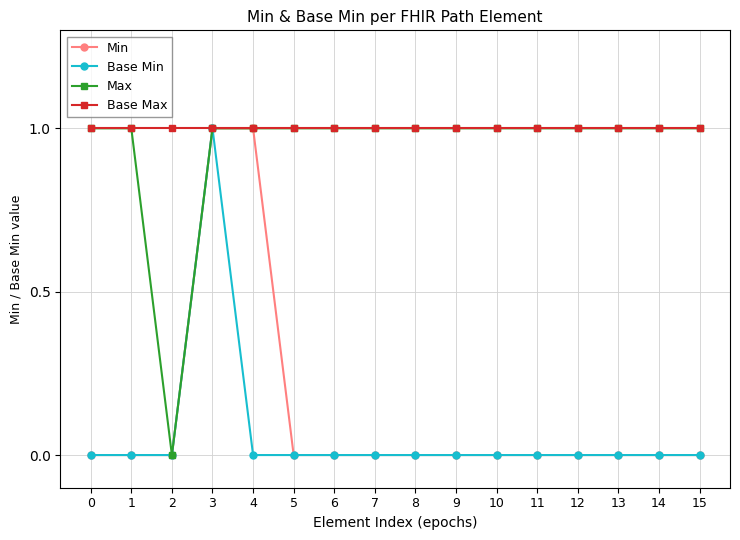

Where is the first local minimum for Max?

2